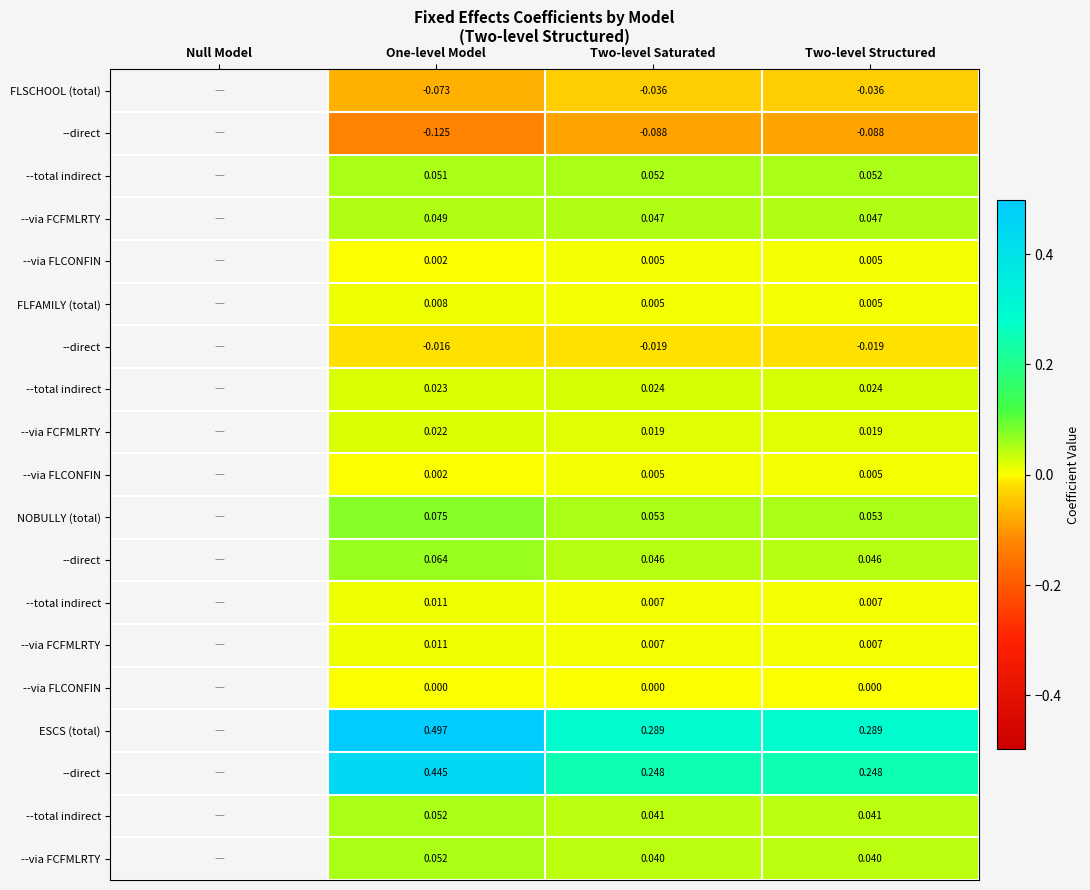

What is the greatest value displayed?

0.5